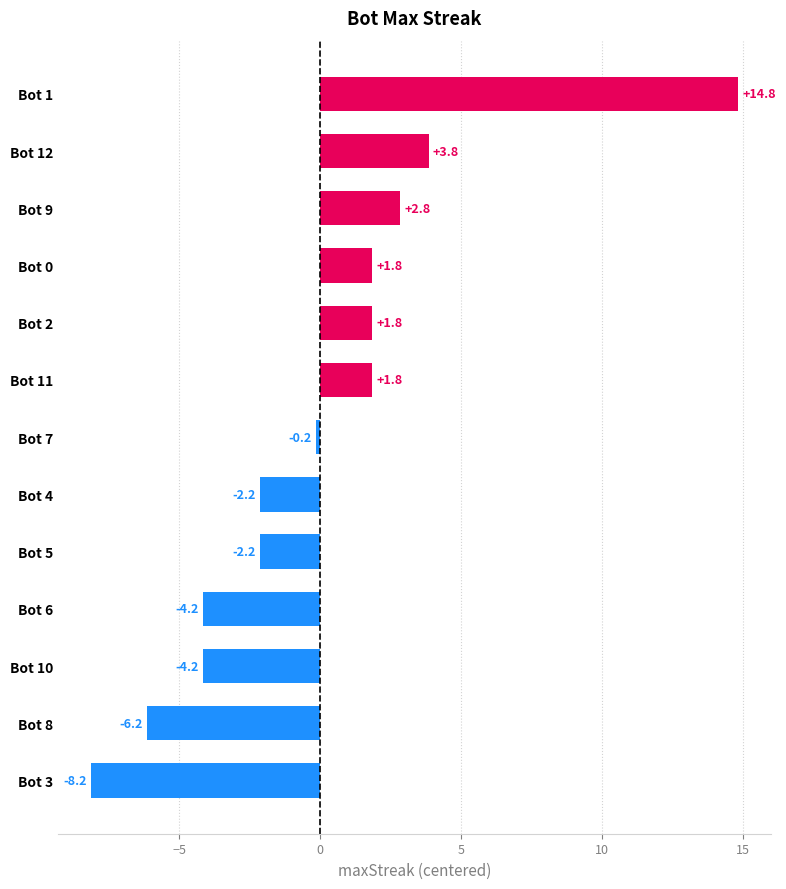

What is the difference between the maximum and minimum values?

23.0